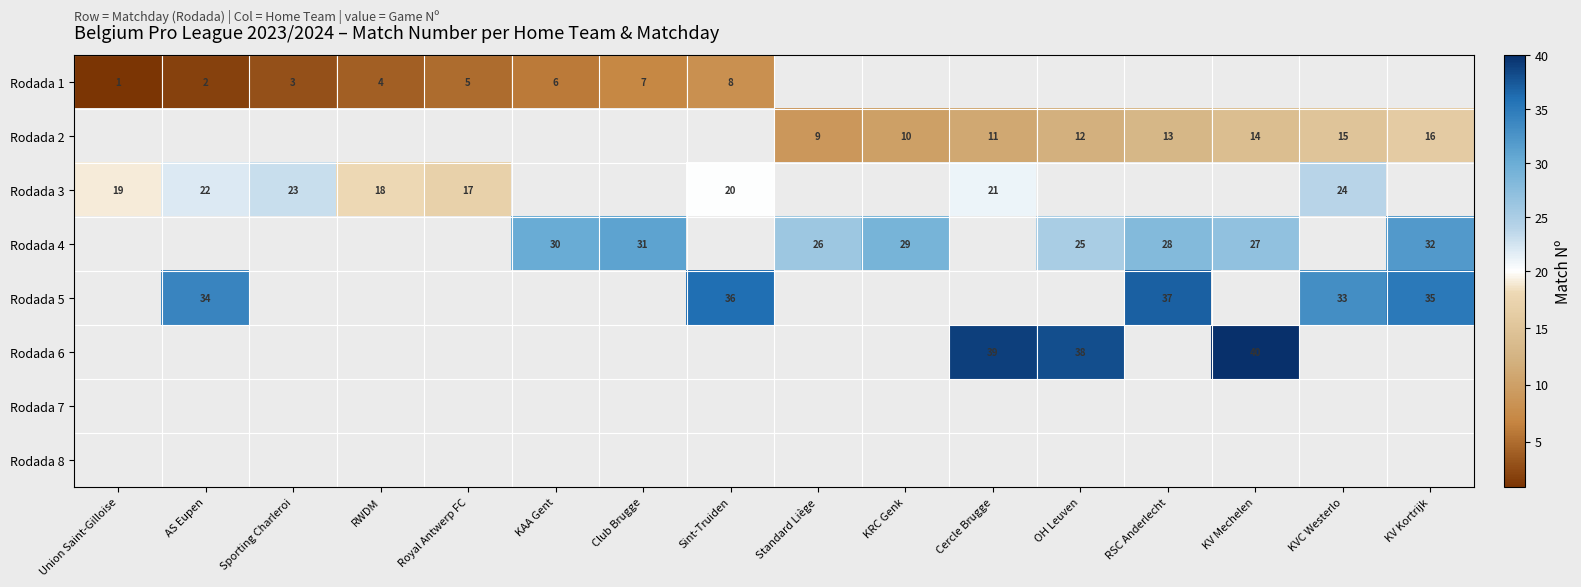

How many data points does each series have?

16